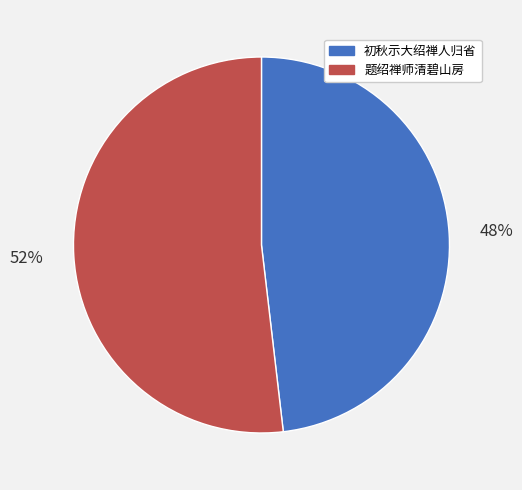

True or false: 初秋示大绍禅人归省 accounts for 61% of the total.

False